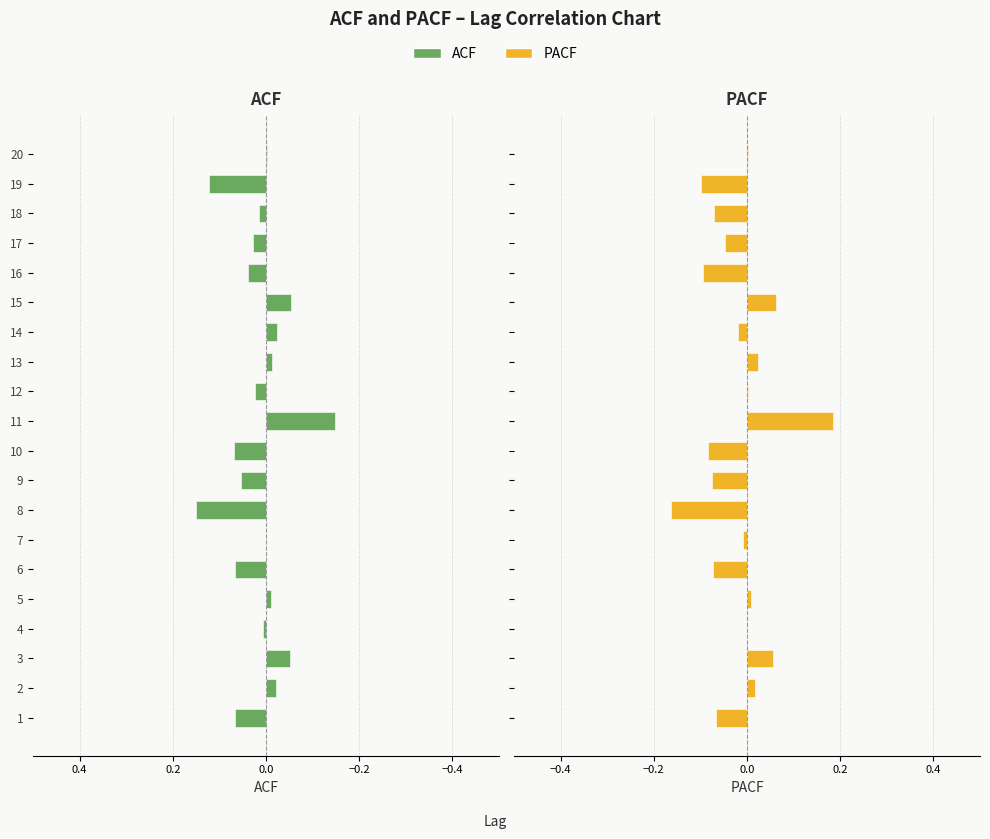

Which series changed the most between 2 and 20?

ACF